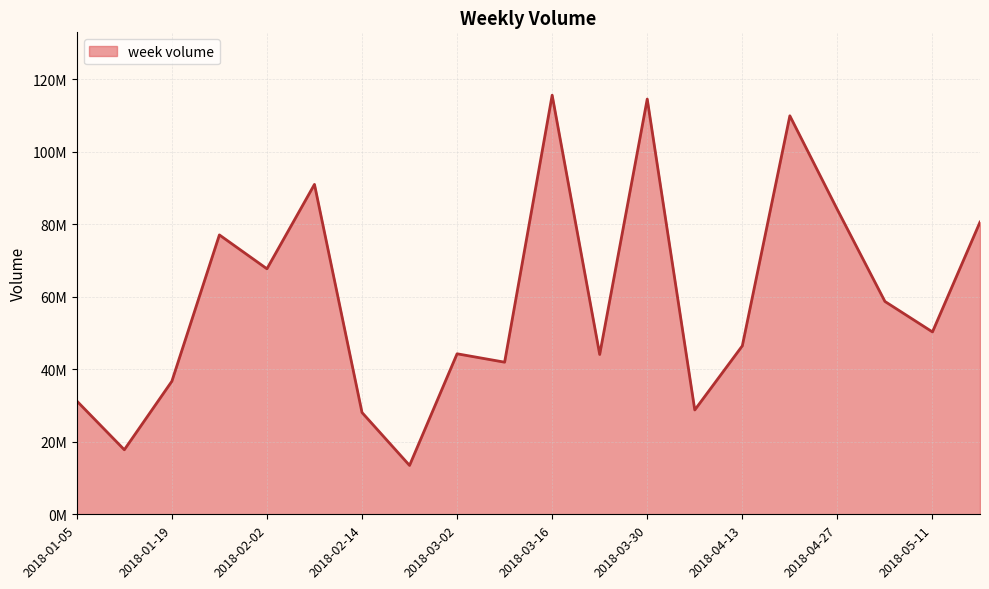

Does the chart display data point markers on the line(s)?

No